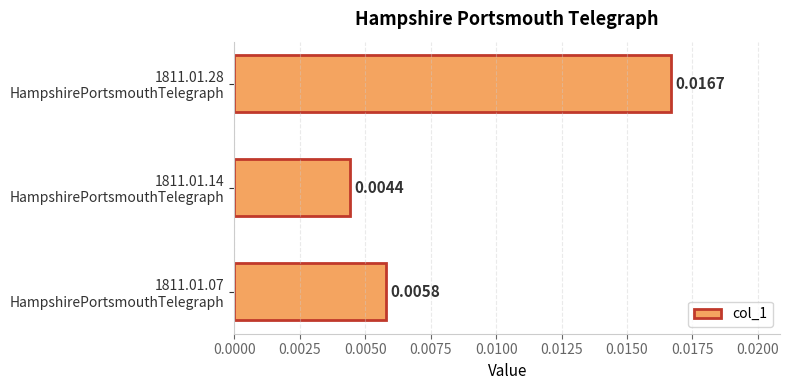

How many bars are there in total?

3